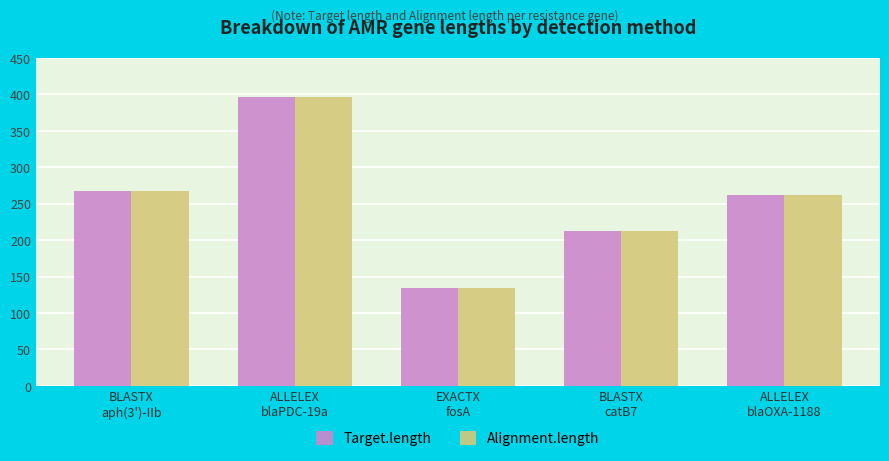

What is the average value of the Alignment.length series?

255